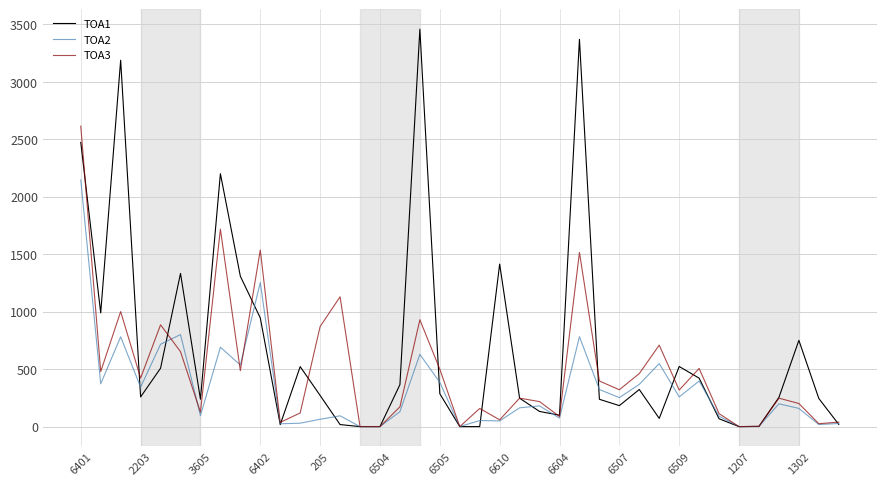

Which series has the widest spread of values?

TOA1